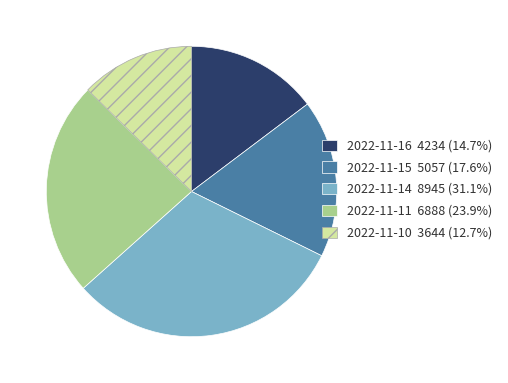

What is the smallest slice in the pie chart?

2022-11-10